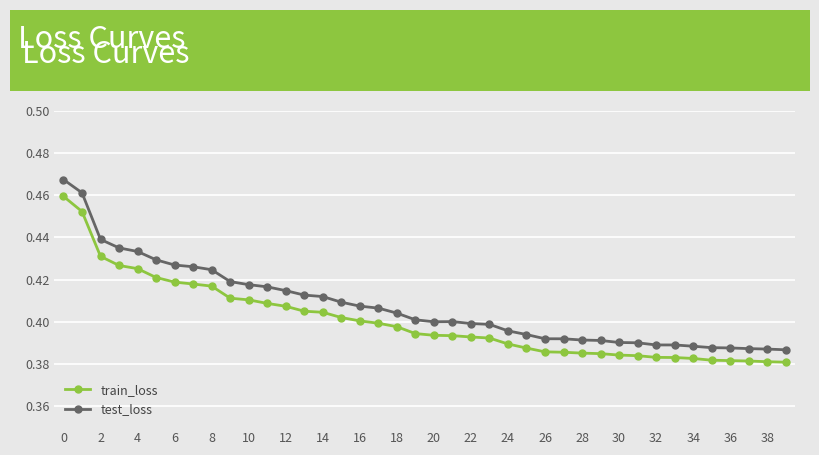

At how many categories does at least one series exceed 0?

40